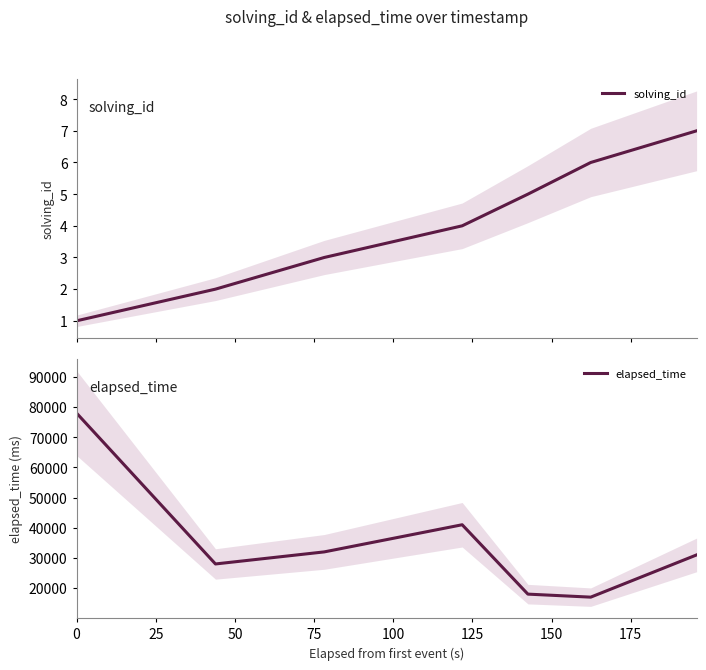

The elapsed_time series shows 65342 at 75. True or false?

False